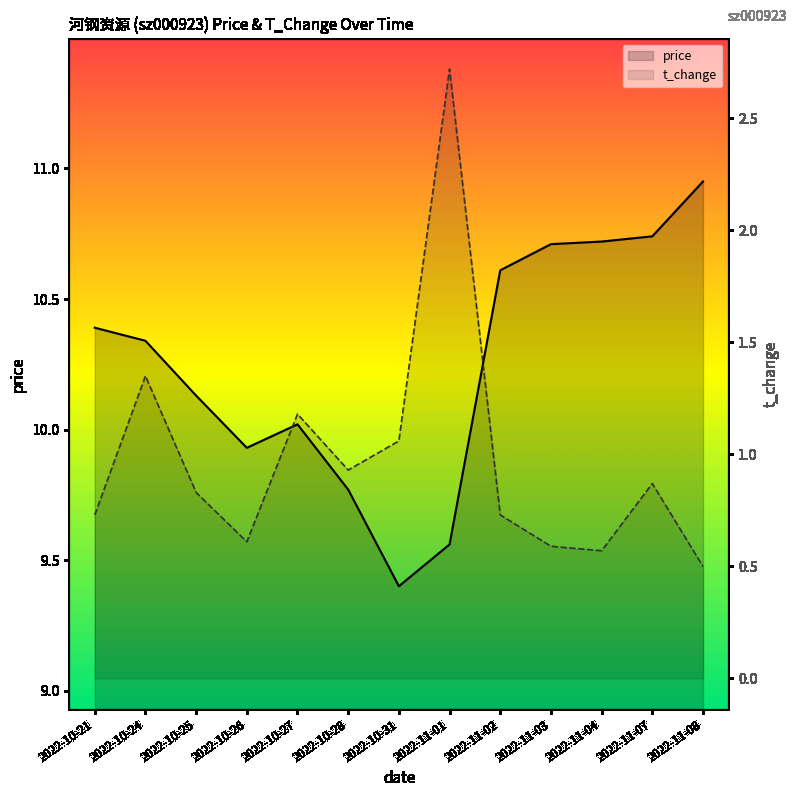

List the labels in order of t_change value, smallest first.

2022-11-08, 2022-11-04, 2022-11-03, 2022-10-26, 2022-10-21, 2022-11-02, 2022-10-25, 2022-11-07, 2022-10-28, 2022-10-31, 2022-10-27, 2022-10-24, 2022-11-01